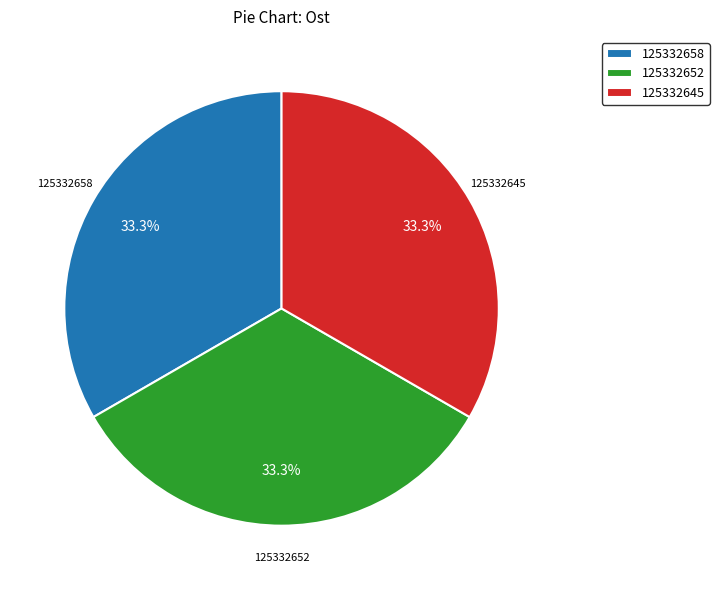

Approximately how many times larger is the value at 125332645 compared to 125332652?

1.0